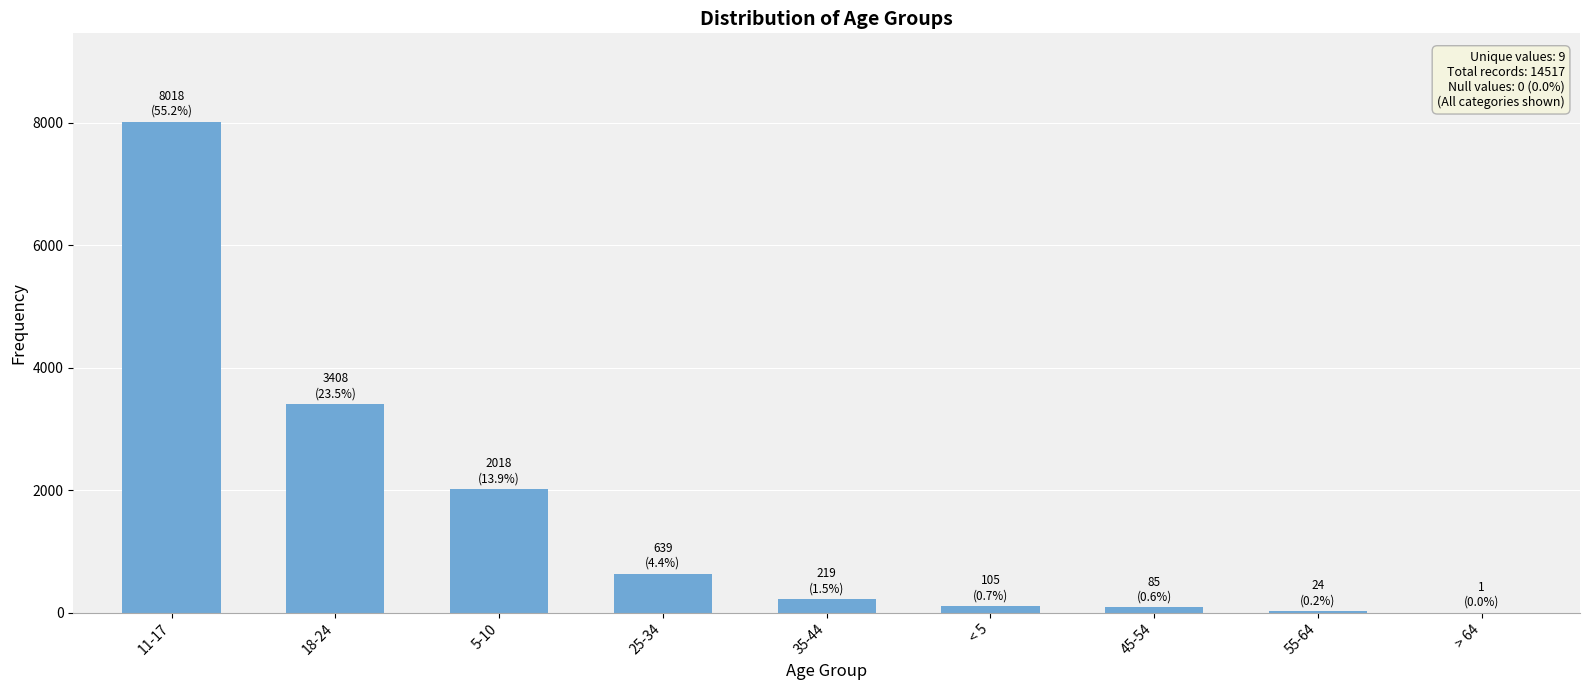

The value at 35-44 is 219. True or false?

True